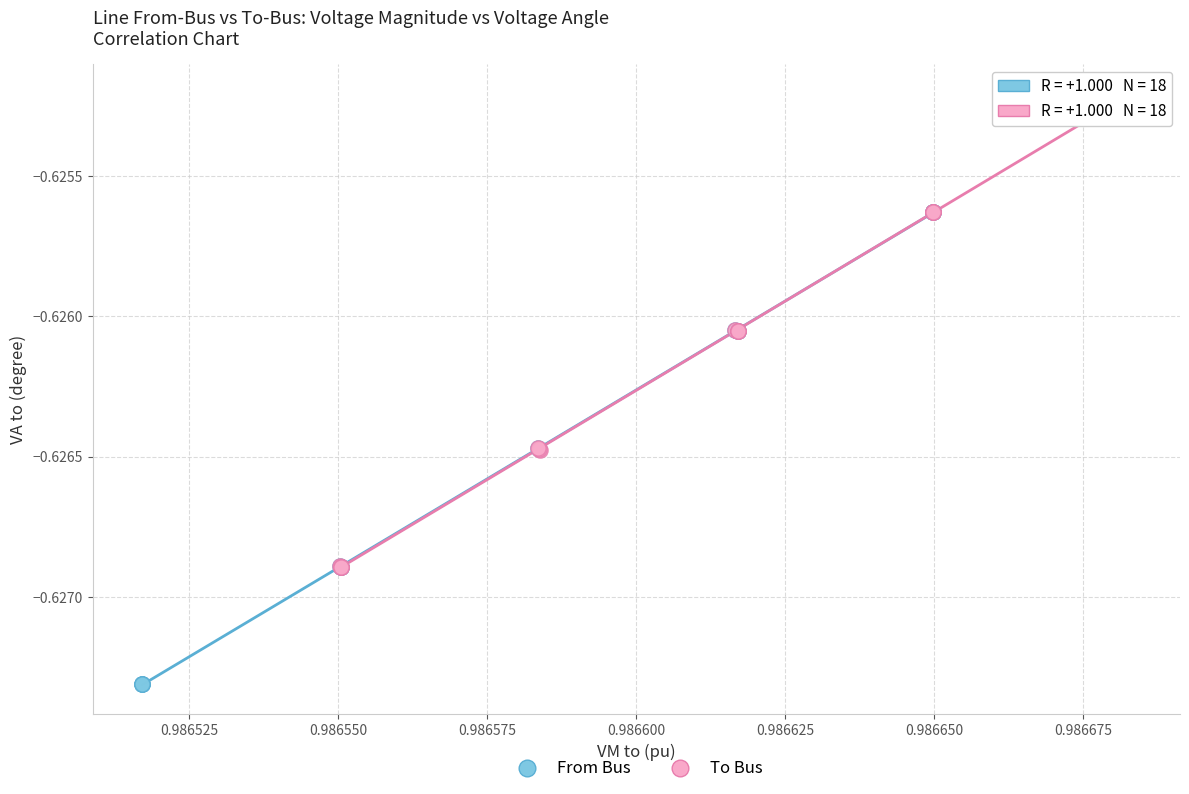

Which series contains the highest Y value?

To Bus